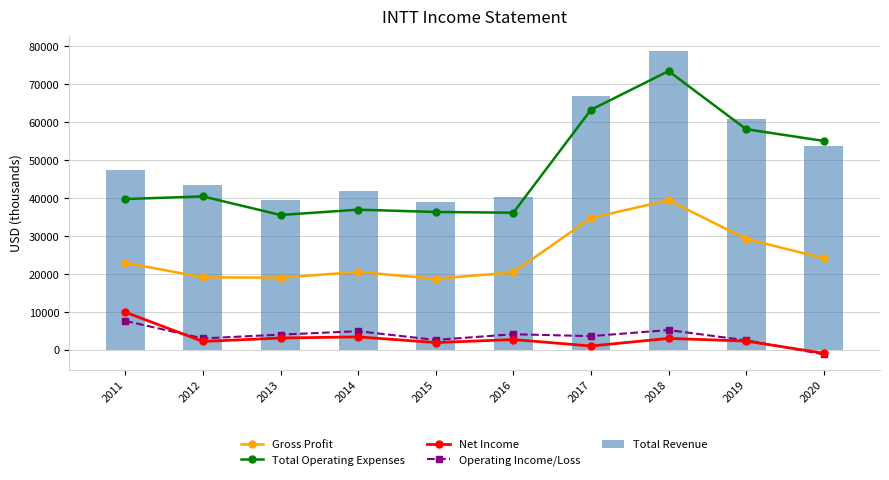

Does the chart contain stacked bars?

No